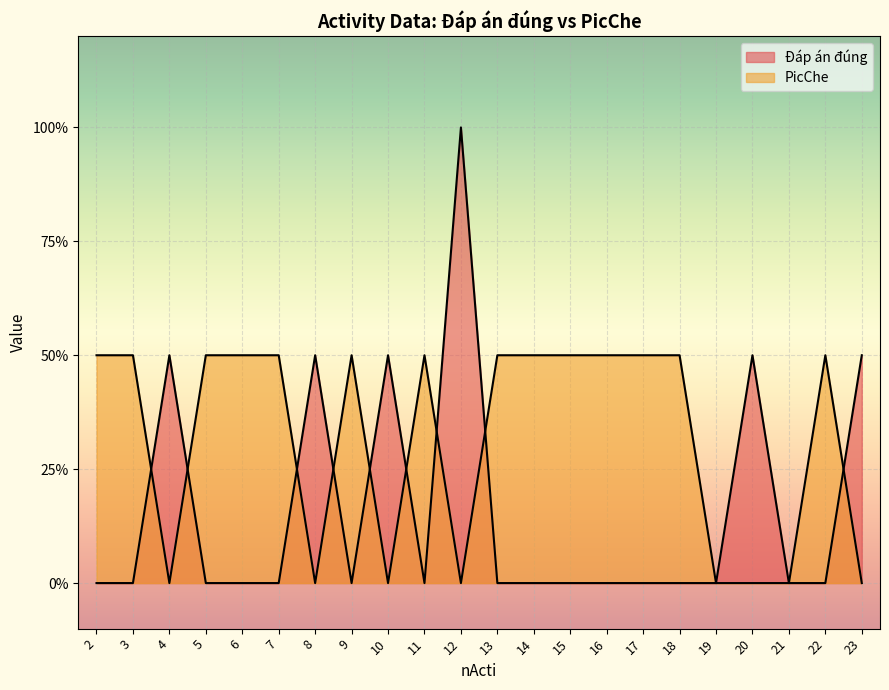

Which category has the highest value in the PicChe series?

2